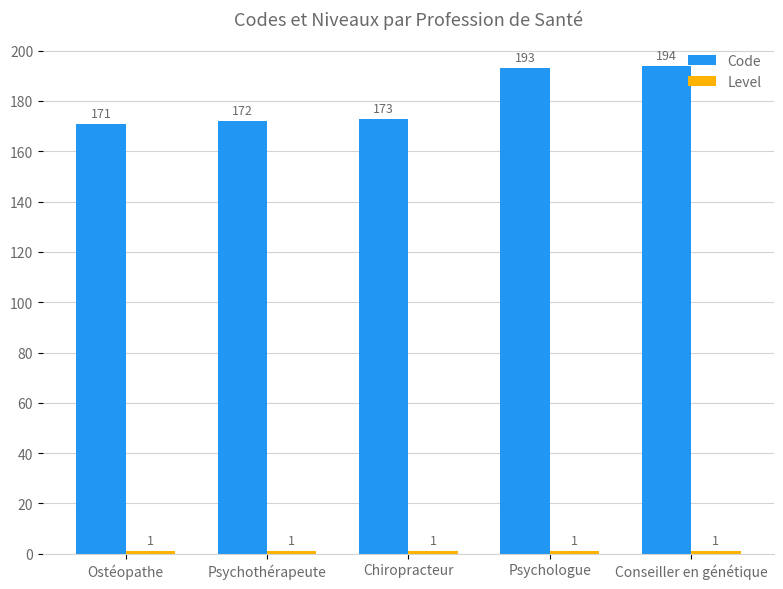

Rank the categories by Code value from highest to lowest.

Conseiller en génétique, Psychologue, Chiropracteur, Psychothérapeute, Ostéopathe